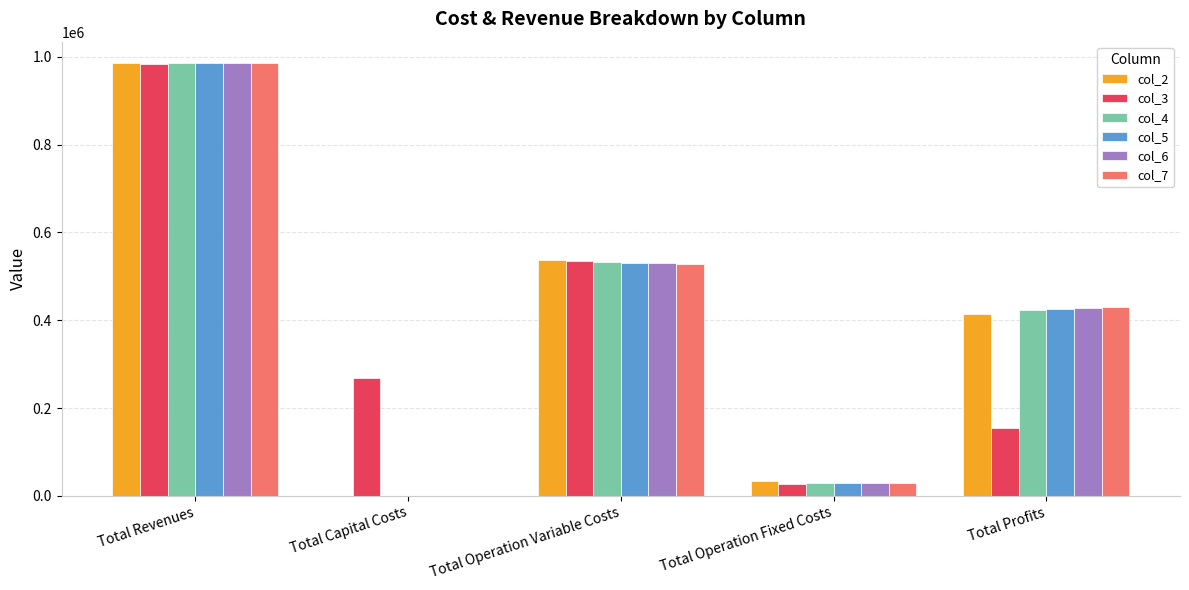

How many groups of bars are there?

5